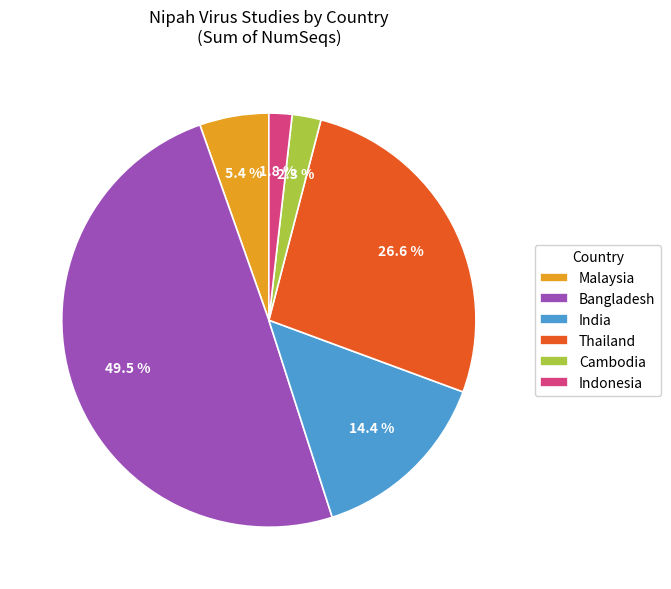

Between Bangladesh and Cambodia, which is larger?

Bangladesh